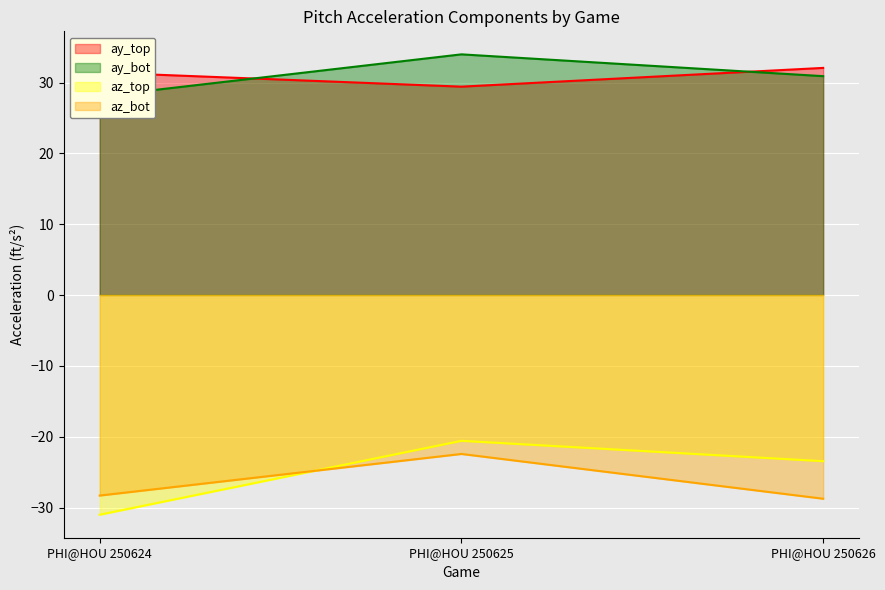

What is the lowest value of the ay_bot series?

28.0